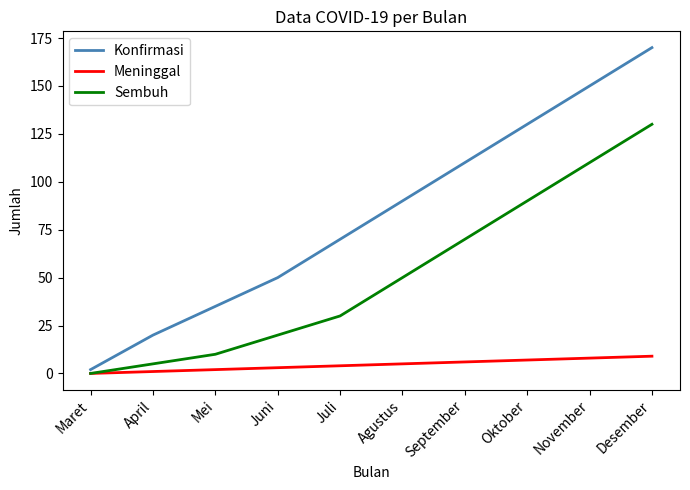

What position from the left is September?

7